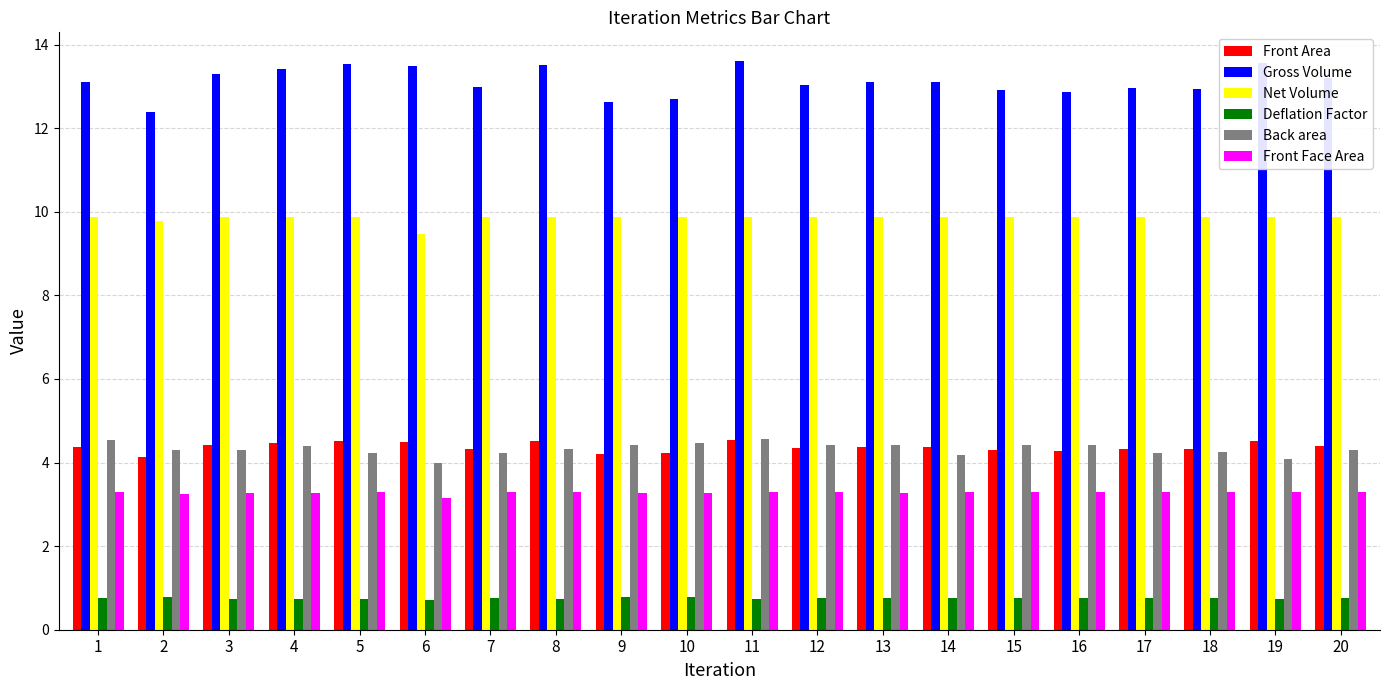

Which series has the widest spread of values?

Gross Volume